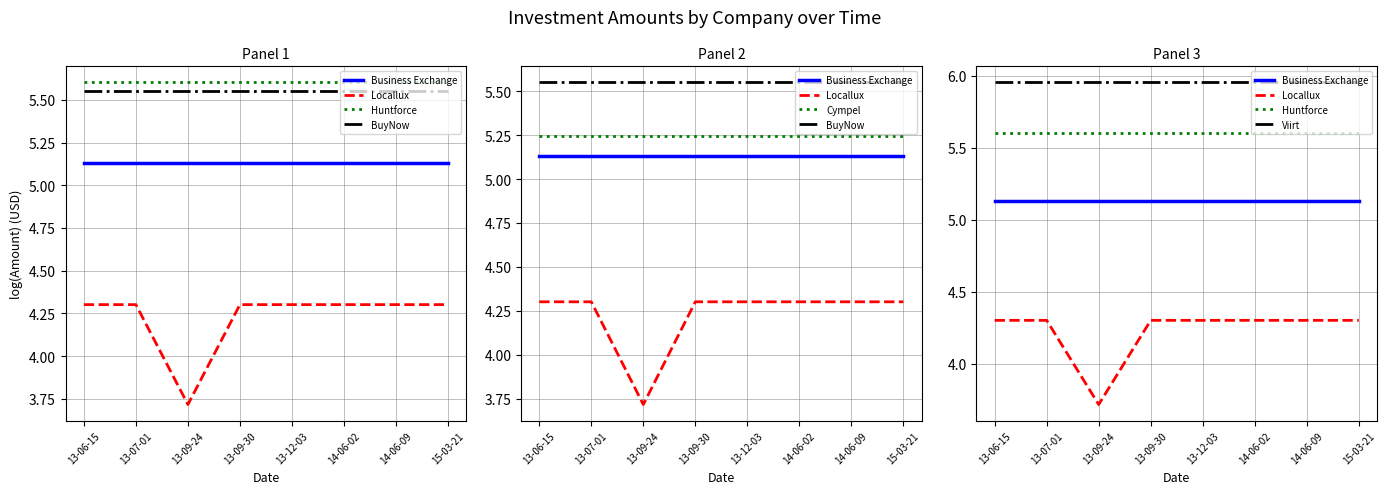

Does the chart display data point markers on the line(s)?

No